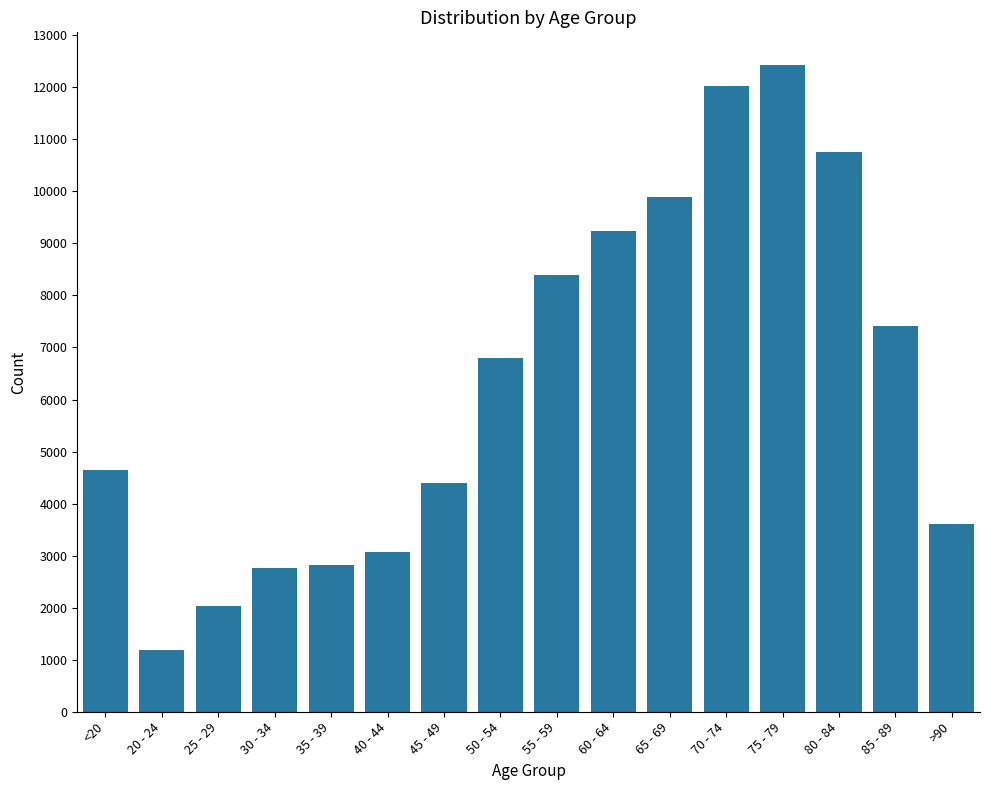

Is it true that the value at 75 - 79 is 12434?

True